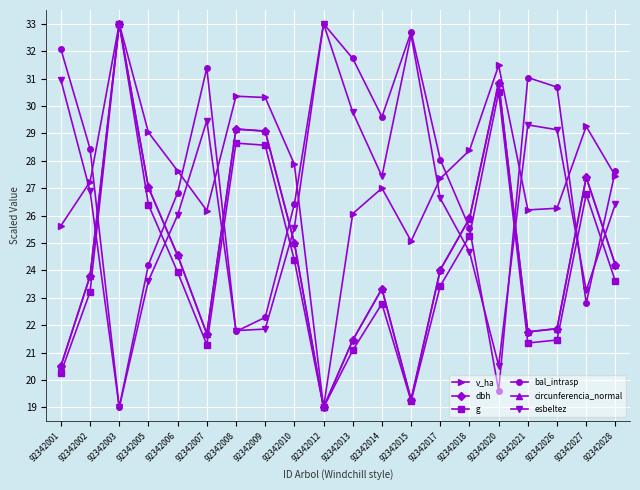

At which label does circunferencia_normal reach its minimum?

92342012